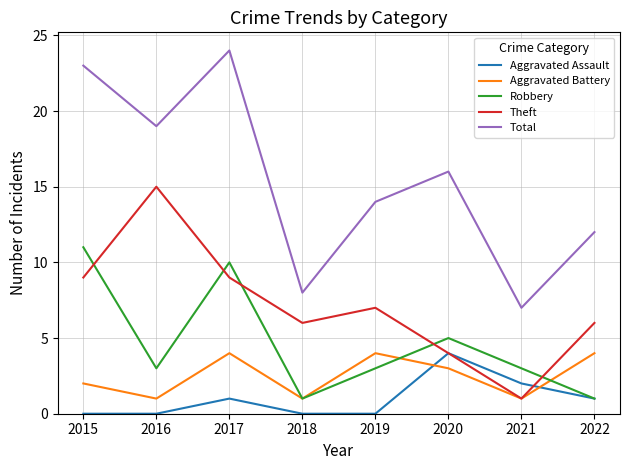

At which category is the sum across all series the highest?

2017